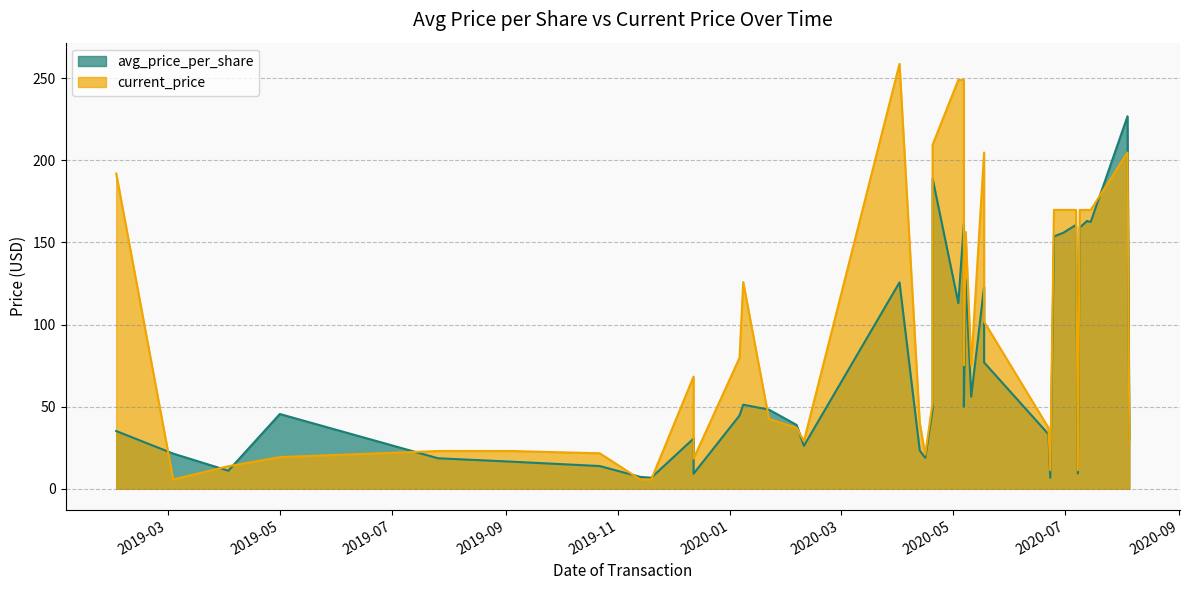

The avg_price_per_share series shows 4.6 at 2019-07-26. True or false?

False